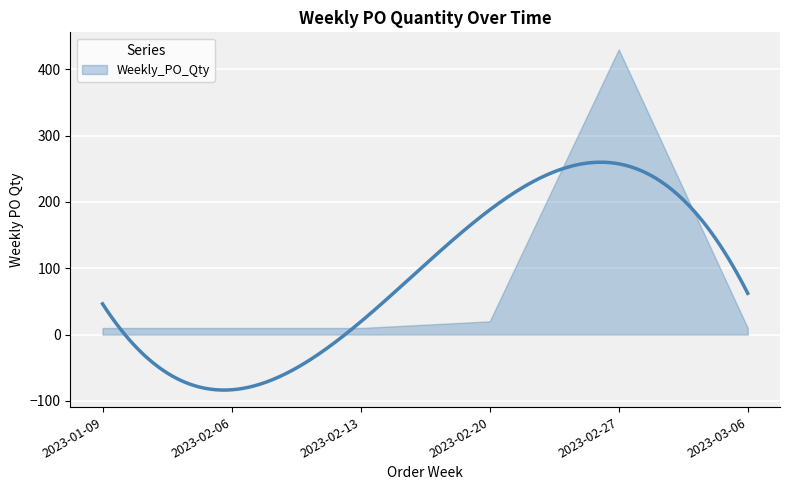

What is the label of the 5th point from the right?

2023-02-06